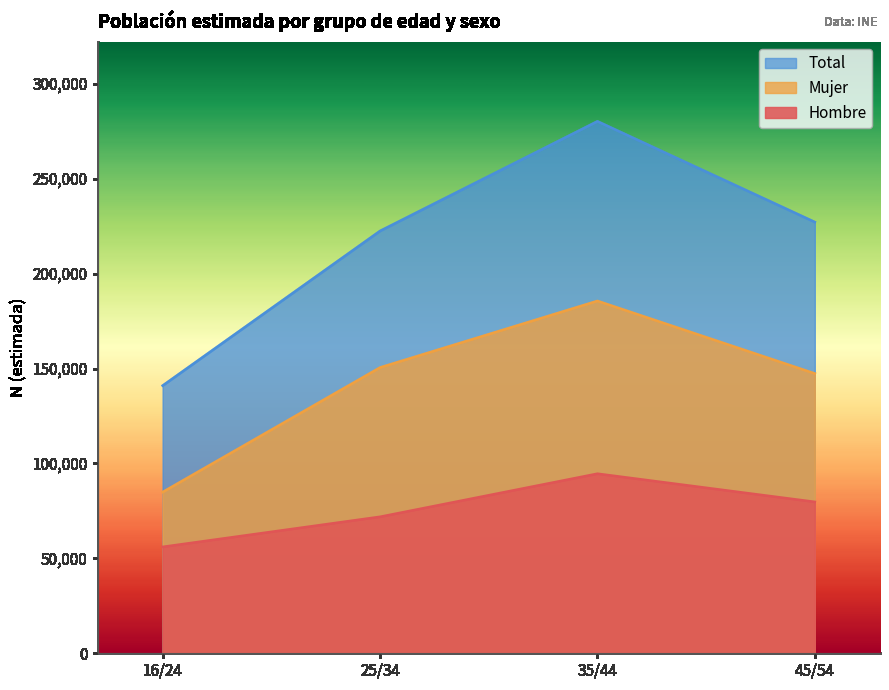

What is the difference between the Total values at 35/44 and 45/54?

53075